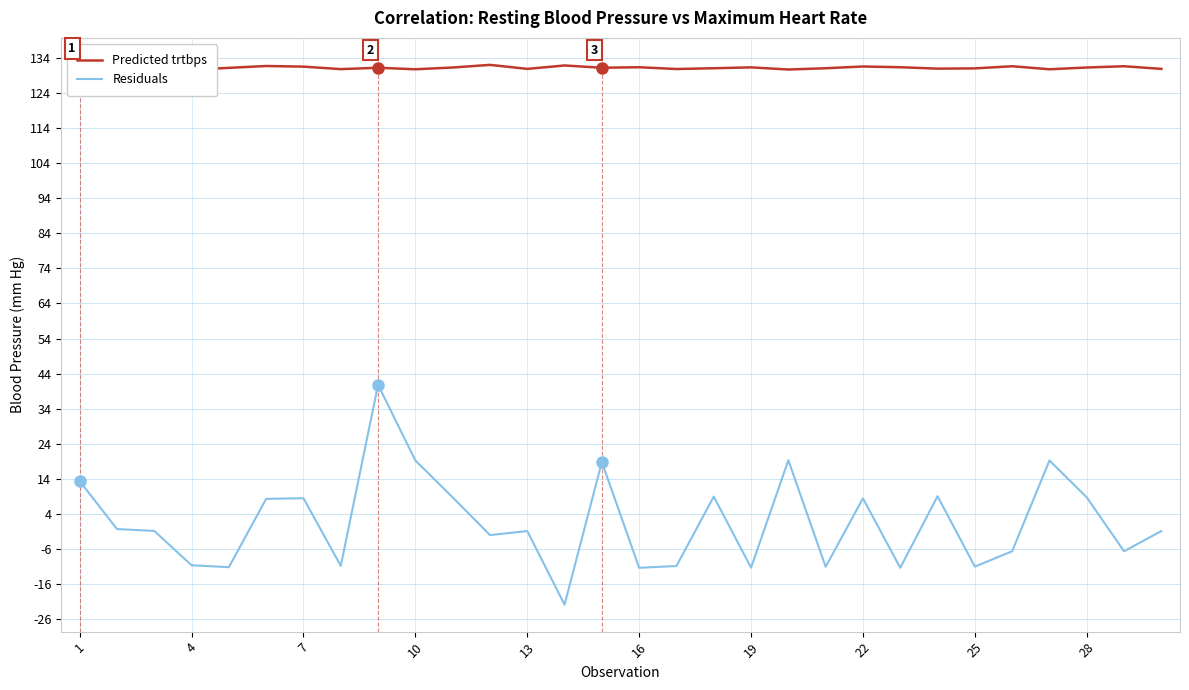

What is the maximum value for Residuals?

40.8